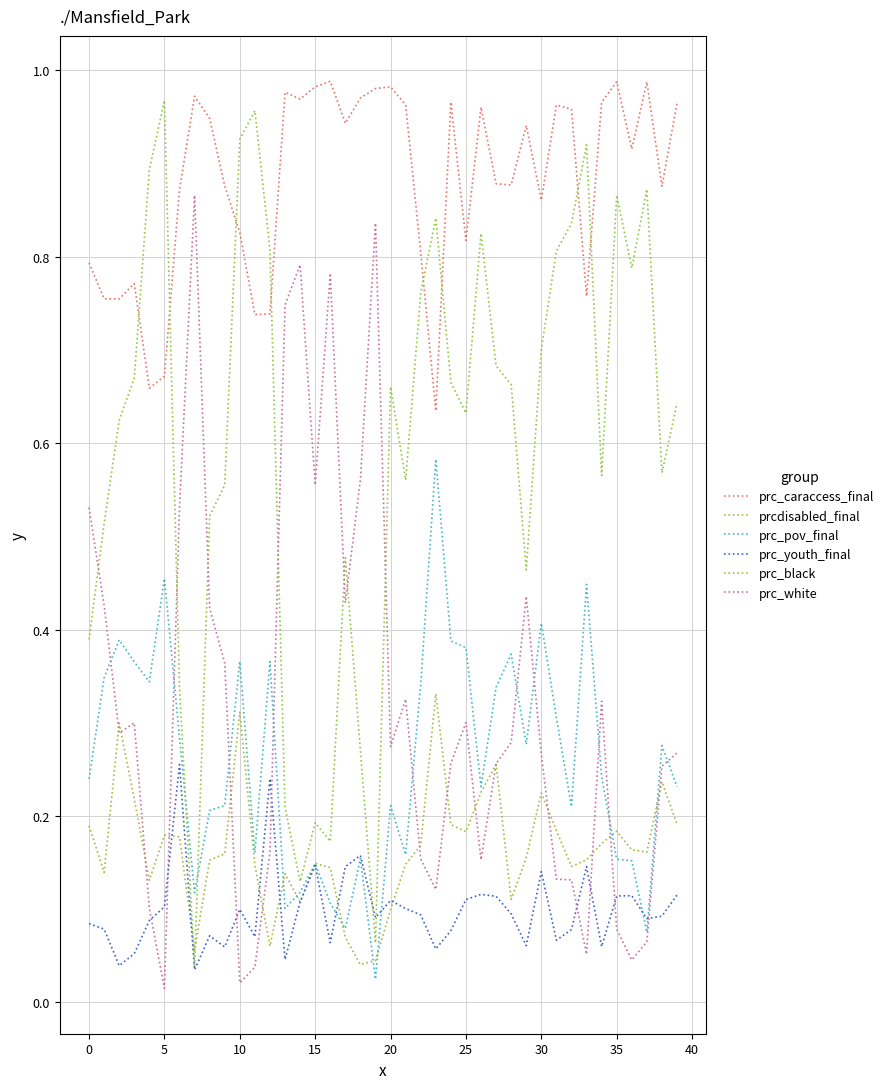

Is this an area chart (filled region under the line)?

No